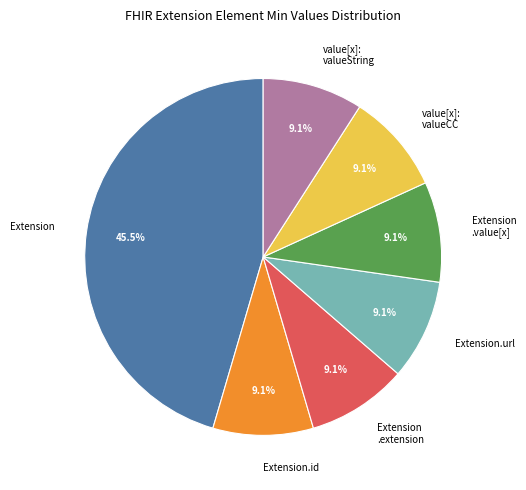

Combined, what portion of the pie is value[x]: valueString and value[x]: valueCC?

18.2%